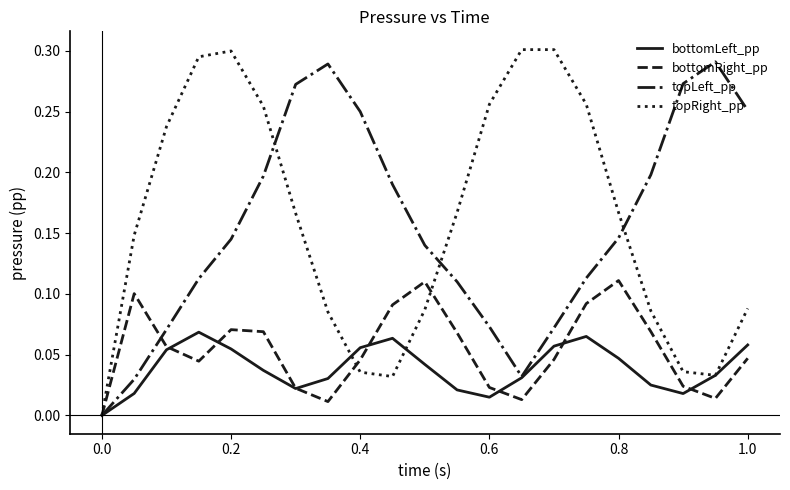

How many distinct data groups are displayed?

4